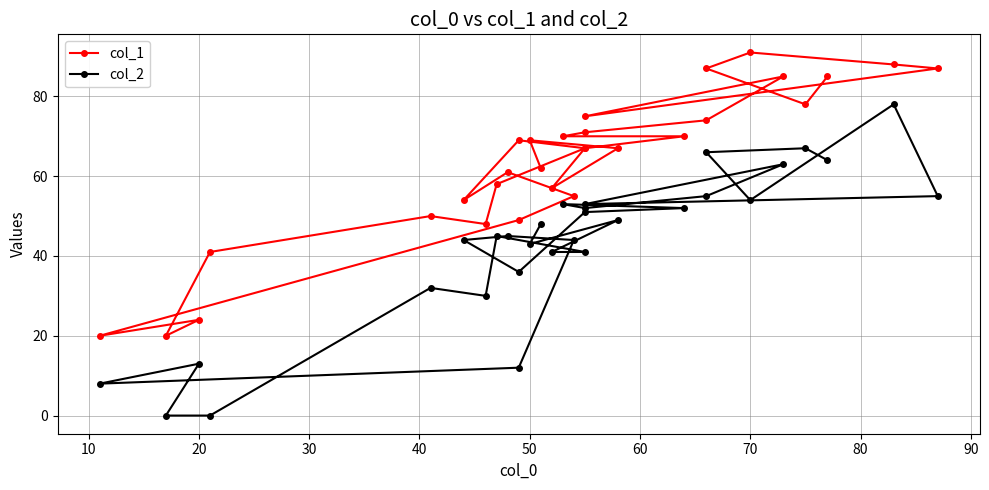

List the series in order of their peak value, lowest first.

col_2, col_1